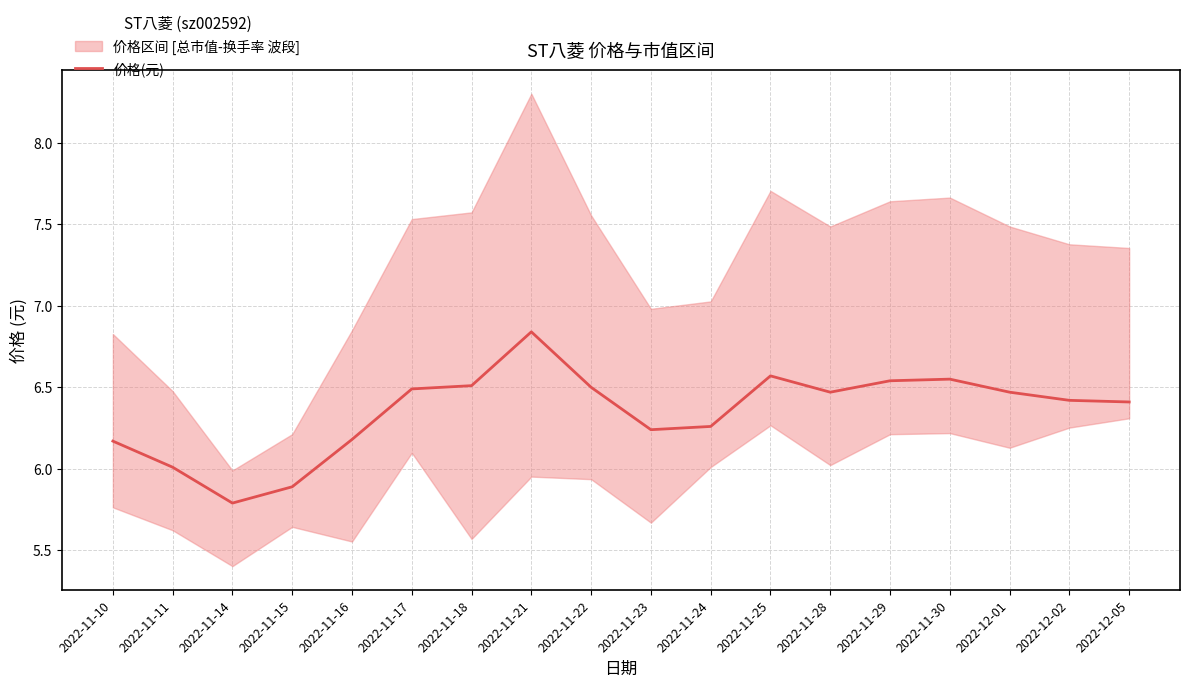

At which category does the chart reach its minimum across all series?

2022-11-14